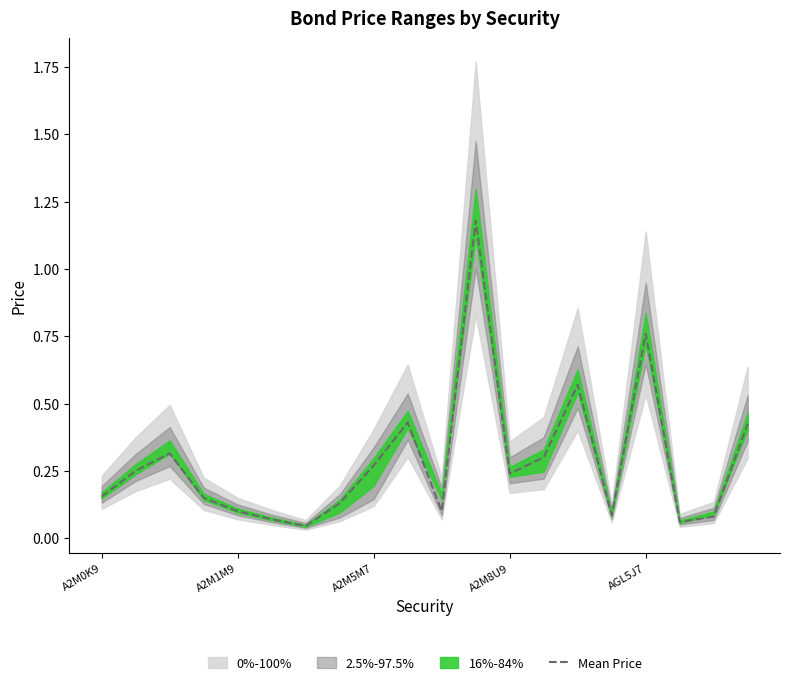

True or false: the data has more than 2 interior local peaks.

True